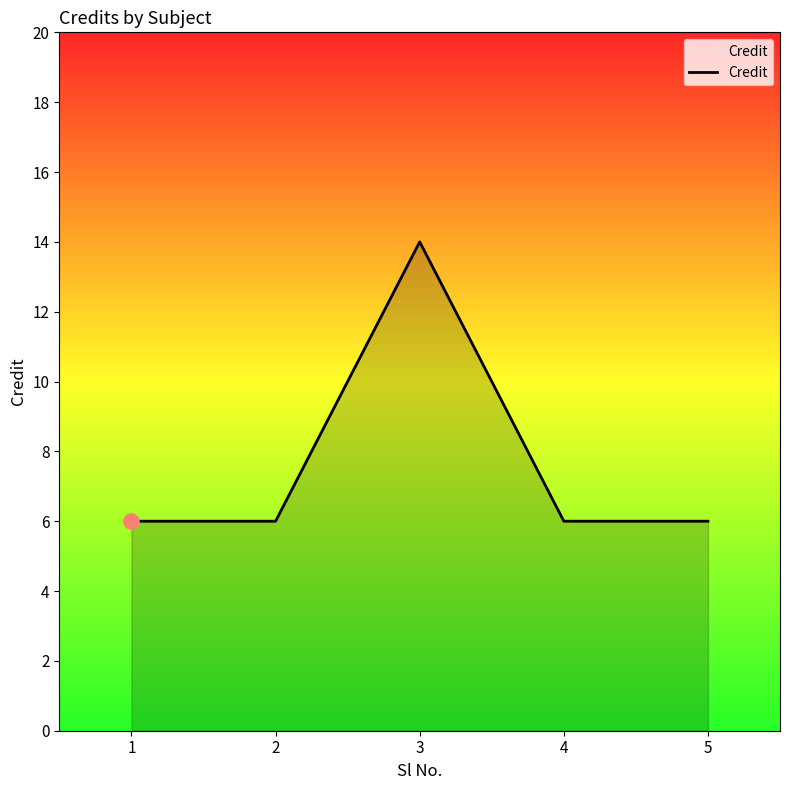

Which has a higher value, 3 or 4?

3